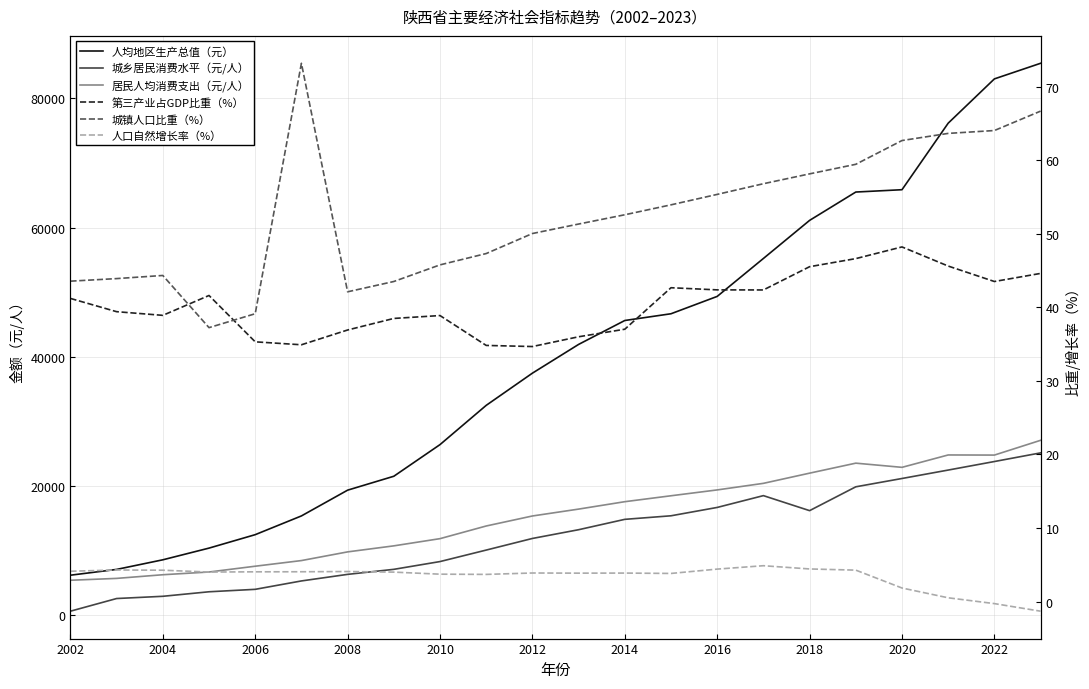

True or false: 人均地区生产总值（元） and 城镇人口比重（%） cross at least once.

False